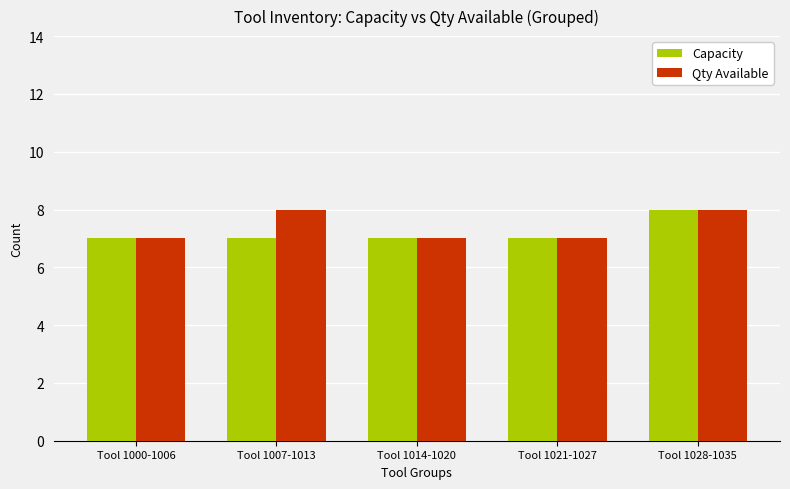

What are all the series names shown in the legend?

Capacity, Qty Available